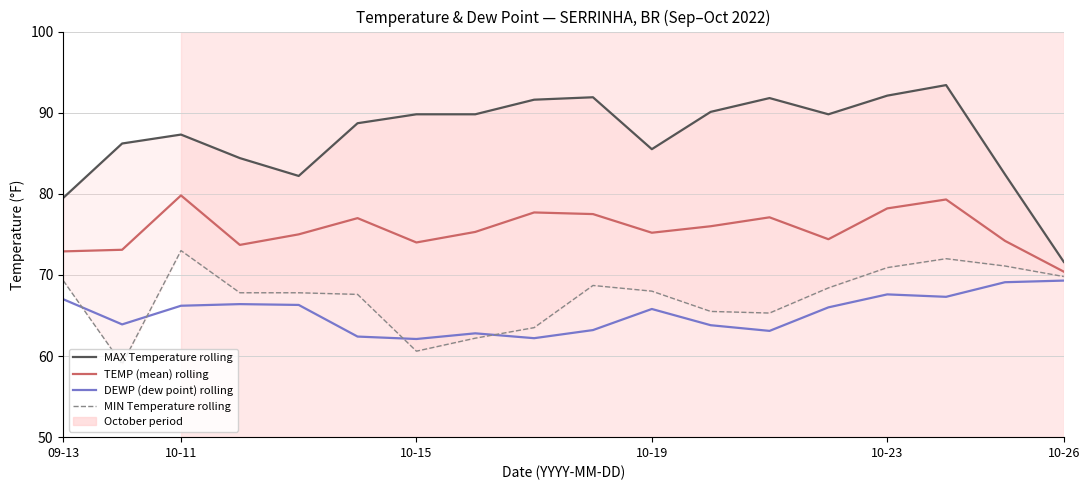

Reading left to right, list all the values displayed in this chart.

MAX Temperature rolling: 79.5	86.2	87.3	84.4	82.2	88.7	89.8	89.8	91.6	91.9	85.5	90.1	91.8	89.8	92.1	93.4	82.4	71.6
TEMP (mean) rolling: 72.9	73.1	79.8	73.7	75.0	77.0	74.0	75.3	77.7	77.5	75.2	76.0	77.1	74.4	78.2	79.3	74.2	70.4
DEWP (dew point) rolling: 67.0	63.9	66.2	66.4	66.3	62.4	62.1	62.8	62.2	63.2	65.8	63.8	63.1	66.0	67.6	67.3	69.1	69.3
MIN Temperature rolling: 69.3	59.0	73.0	67.8	67.8	67.6	60.6	62.2	63.5	68.7	68.0	65.5	65.3	68.4	70.9	72.0	71.1	69.8